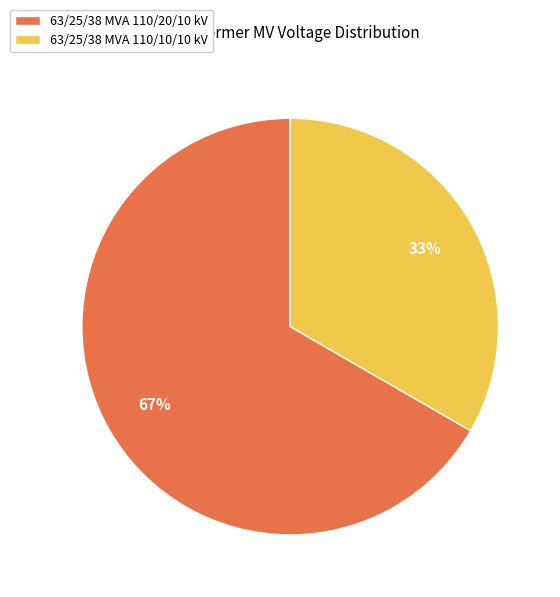

Do 63/25/38 MVA 110/20/10 kV and 63/25/38 MVA 110/10/10 kV together represent more than half of the pie?

Yes